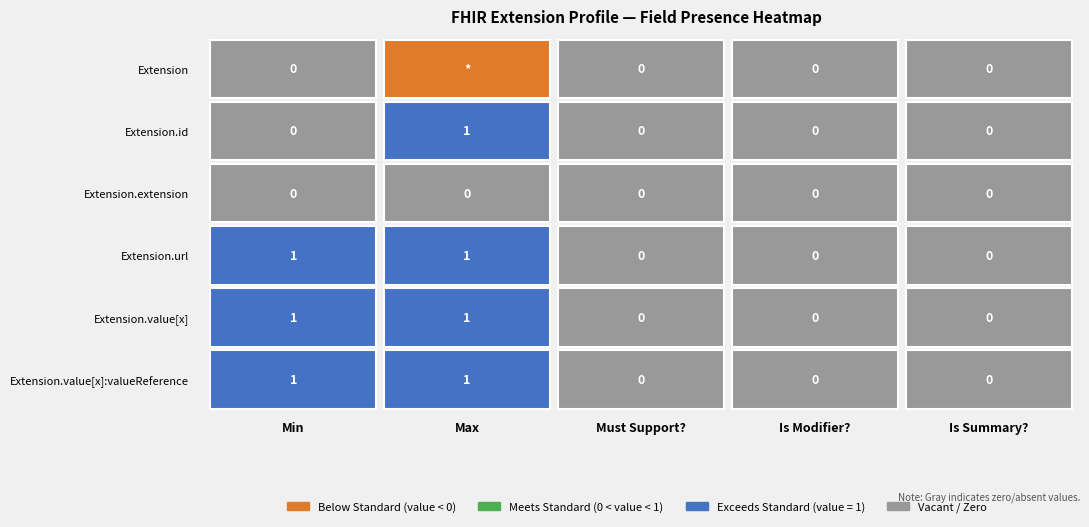

Which has a higher value, 1 or 4?

4